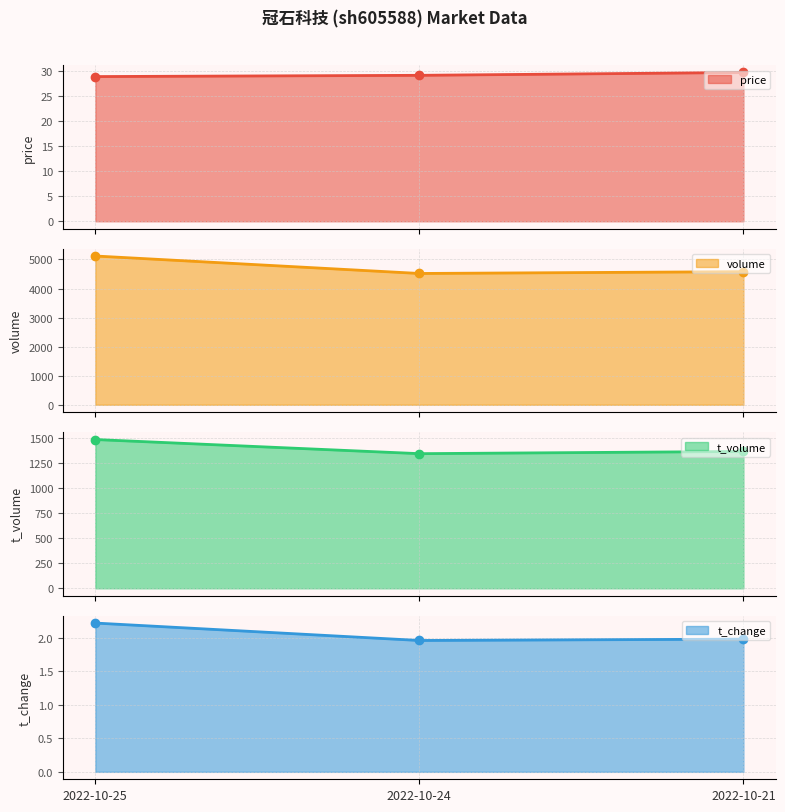

What is the sum of all t_change values?

6.2